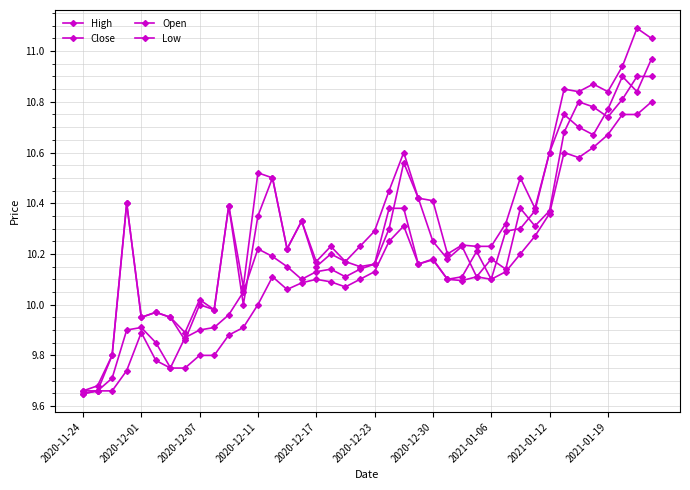

How many lines are shown in the chart?

4